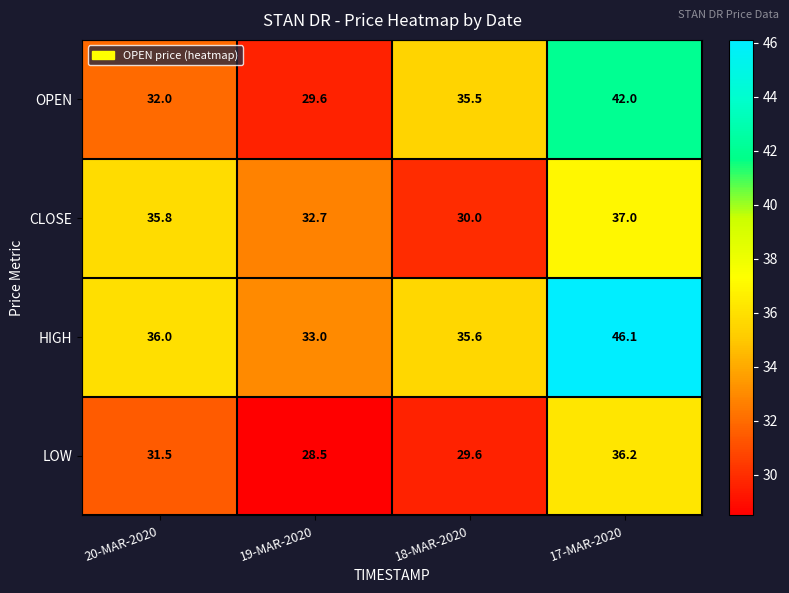

True or false: CLOSE has a value of 58.5 at 19-MAR-2020.

False